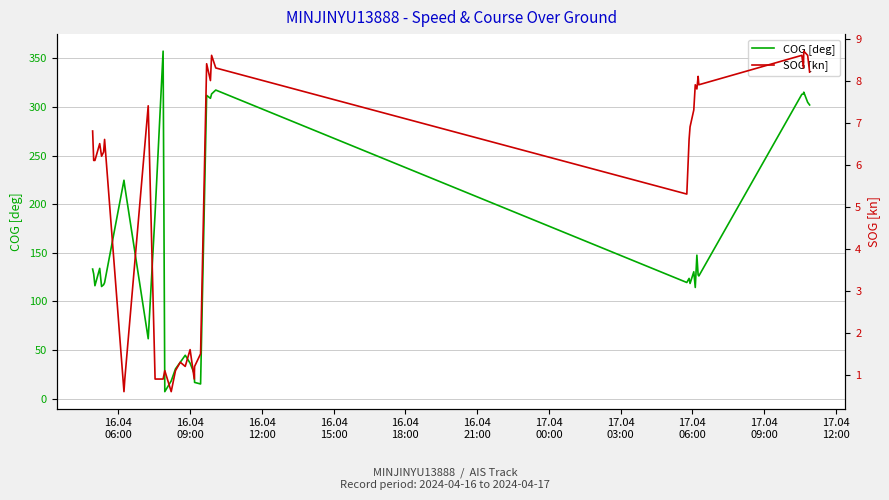

What is the maximum value for COG [deg]?

357.3